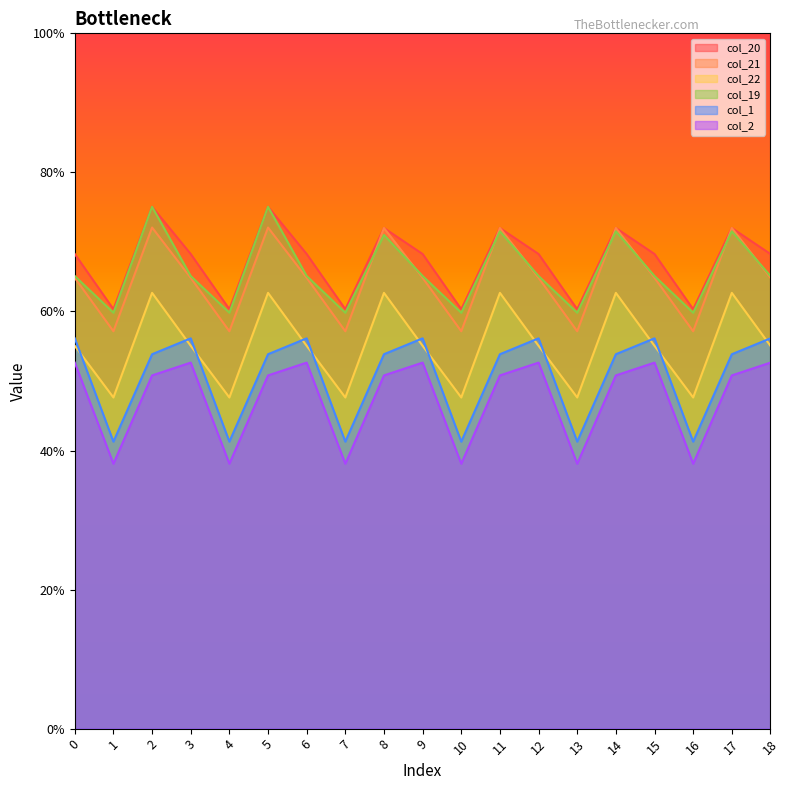

Reading right to left, what are all the values shown in this chart?

col_20: 18=68.3	17=72.0	16=60.3	15=68.3	14=72.0	13=60.3	12=68.3	11=72.0	10=60.3	9=68.3	8=72.0	7=60.3	6=68.3	5=75.1	4=60.3	3=68.3	2=75.1	1=60.3	0=68.3
col_21: 18=64.8	17=72.0	16=57.1	15=64.8	14=72.0	13=57.1	12=64.8	11=72.0	10=57.1	9=64.8	8=72.0	7=57.1	6=64.8	5=72.1	4=57.1	3=64.8	2=72.1	1=57.1	0=64.8
col_22: 18=55.1	17=62.7	16=47.6	15=55.1	14=62.7	13=47.6	12=55.1	11=62.7	10=47.6	9=55.1	8=62.7	7=47.6	6=55.1	5=62.7	4=47.6	3=55.1	2=62.7	1=47.6	0=55.1
col_19: 18=65.1	17=71.5	16=59.8	15=65.1	14=71.5	13=59.8	12=65.1	11=71.5	10=59.8	9=65.1	8=71.0	7=59.8	6=65.1	5=75.1	4=59.8	3=65.1	2=75.1	1=59.8	0=65.1
col_1: 18=56.1	17=53.8	16=41.3	15=56.1	14=53.8	13=41.3	12=56.1	11=53.8	10=41.3	9=56.1	8=53.8	7=41.3	6=56.1	5=53.8	4=41.3	3=56.1	2=53.8	1=41.3	0=56.1
col_2: 18=52.6	17=50.8	16=38.1	15=52.6	14=50.8	13=38.1	12=52.6	11=50.8	10=38.1	9=52.6	8=50.8	7=38.1	6=52.6	5=50.8	4=38.1	3=52.6	2=50.8	1=38.1	0=52.6